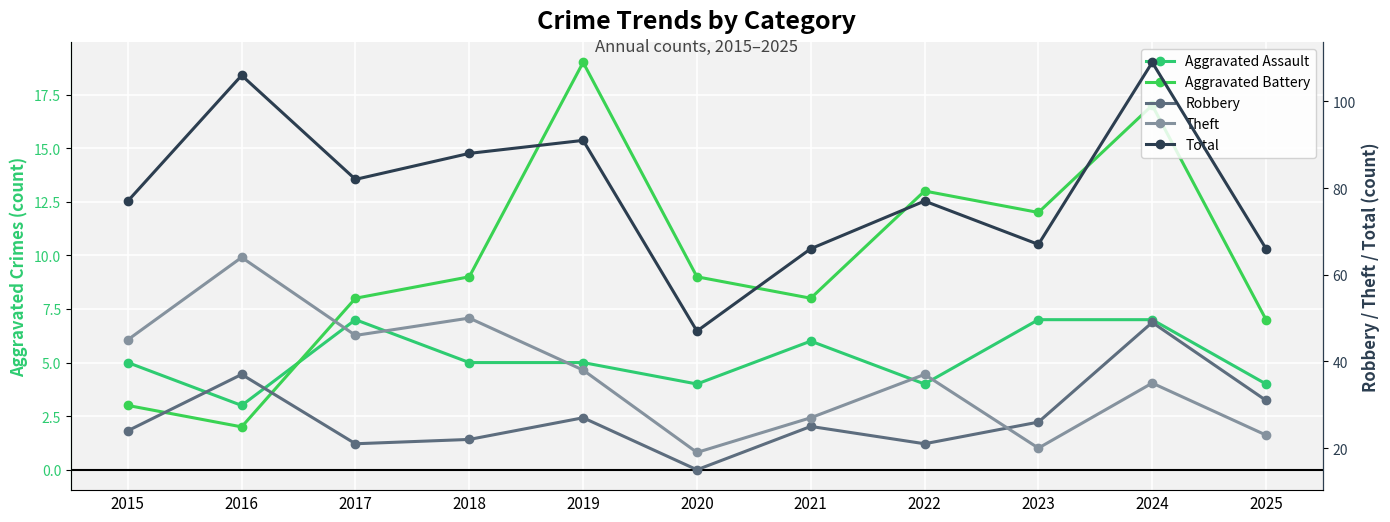

Reading left to right, what are all the values shown in this chart?

Aggravated Assault: 2015=5	2016=3	2017=7	2018=5	2019=5	2020=4	2021=6	2022=4	2023=7	2024=7	2025=4
Aggravated Battery: 2015=3	2016=2	2017=8	2018=9	2019=19	2020=9	2021=8	2022=13	2023=12	2024=17	2025=7
Robbery: 2015=24	2016=37	2017=21	2018=22	2019=27	2020=15	2021=25	2022=21	2023=26	2024=49	2025=31
Theft: 2015=45	2016=64	2017=46	2018=50	2019=38	2020=19	2021=27	2022=37	2023=20	2024=35	2025=23
Total: 2015=77	2016=106	2017=82	2018=88	2019=91	2020=47	2021=66	2022=77	2023=67	2024=109	2025=66